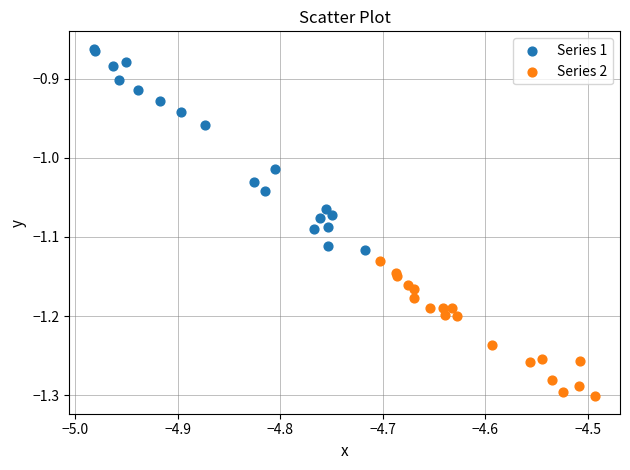

Which series reaches the maximum Y coordinate?

Series 1